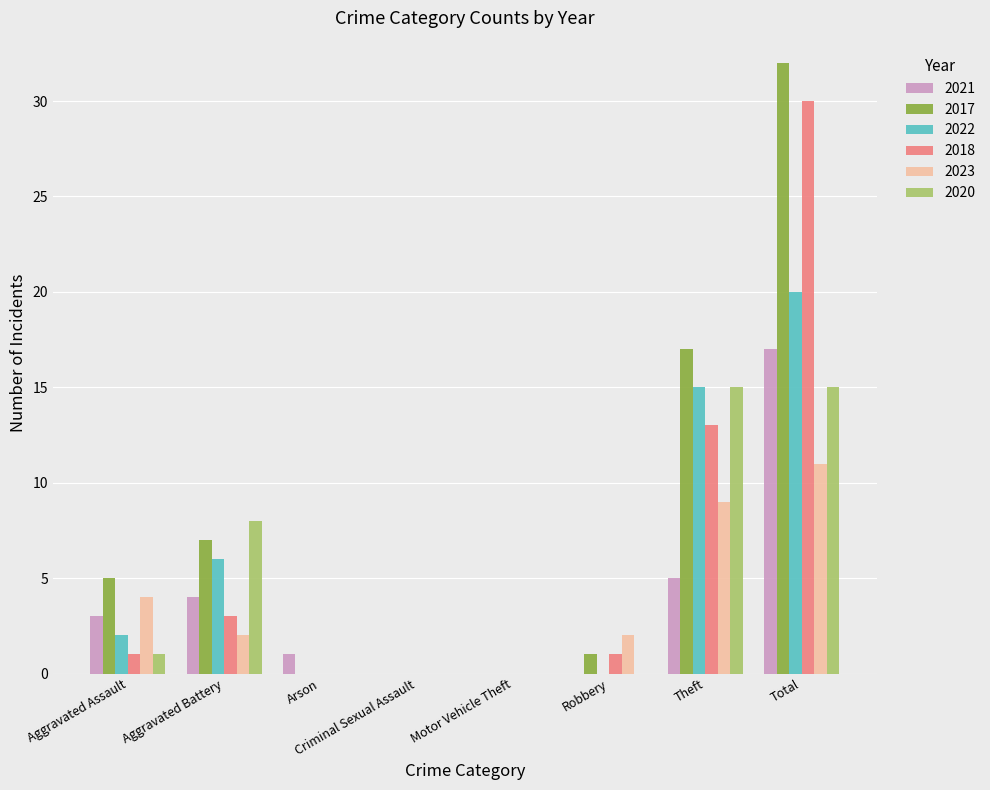

What is the highest value of the 2022 series?

20